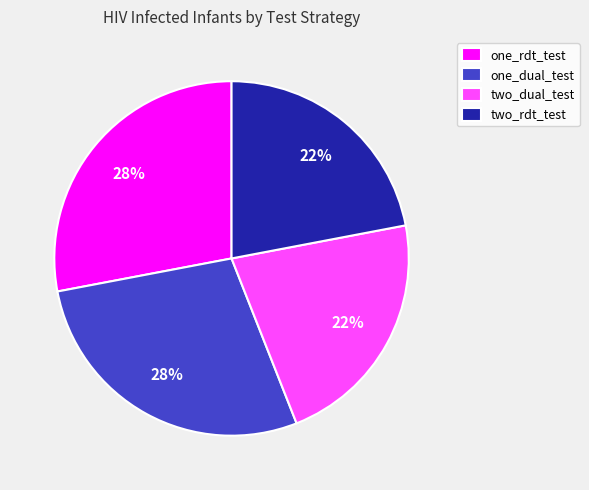

Is it true that one_rdt_test is 28% of the pie?

True